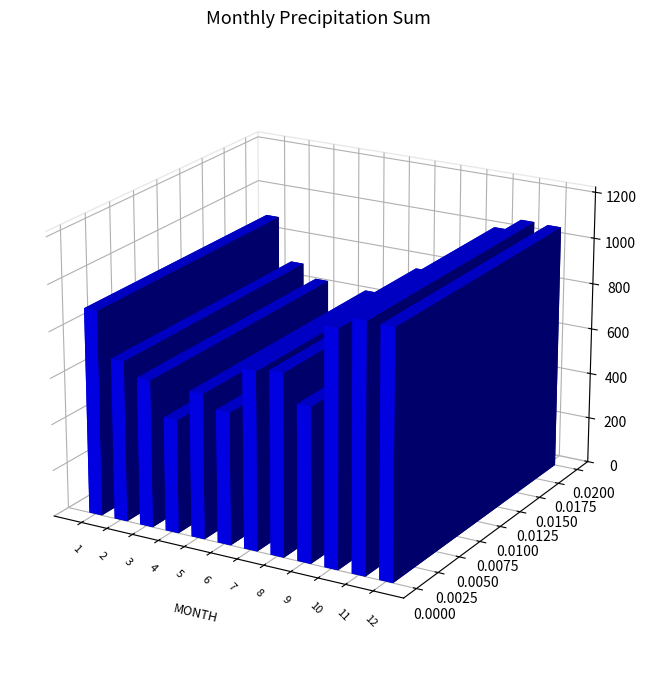

What is the difference between the maximum and minimum values?

574.3